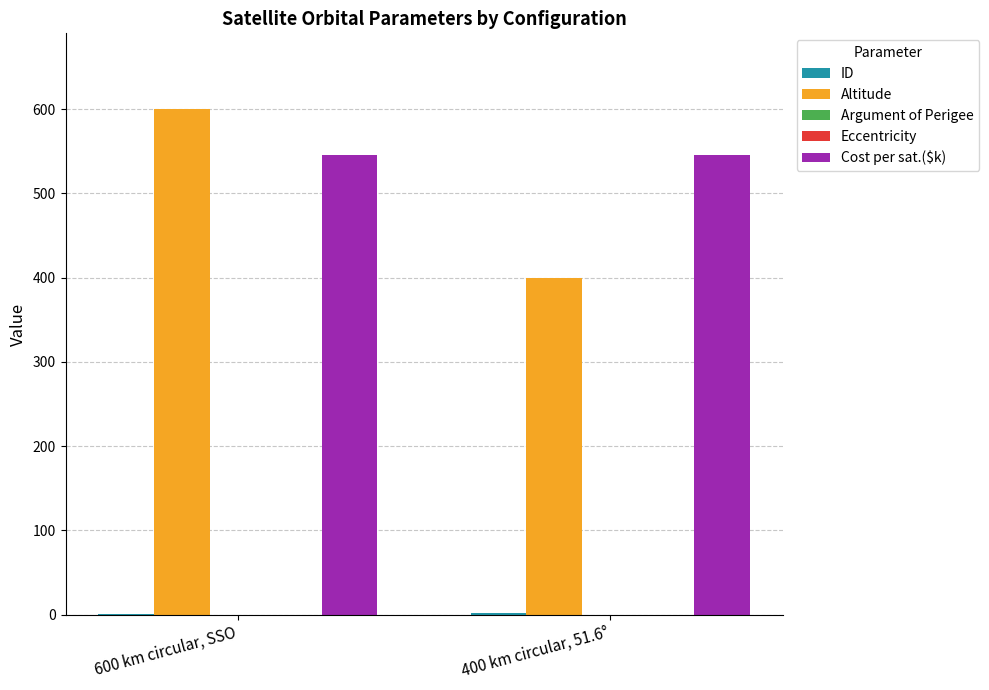

What is the label of the 2nd bar from the left?

400 km circular, 51.6°